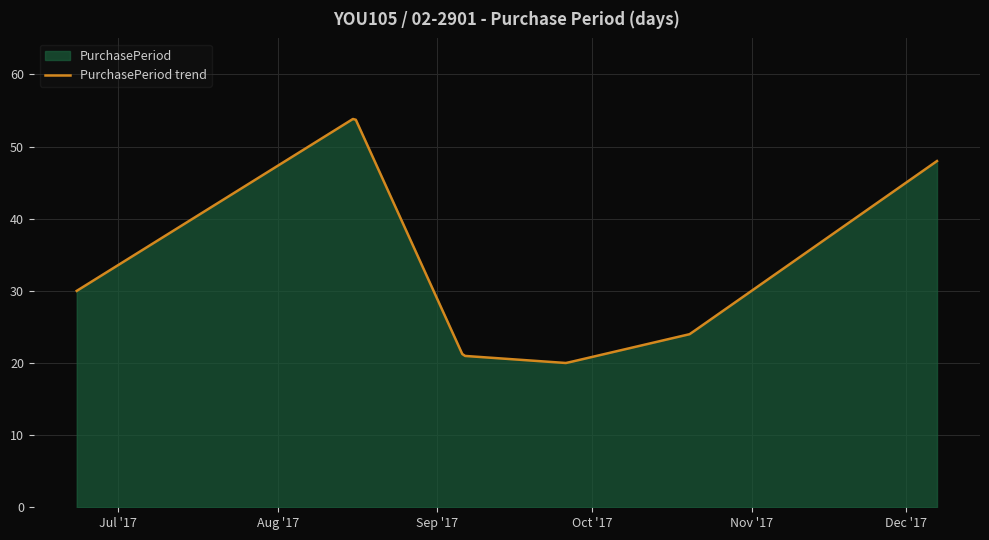

What is the change in value from 2017-08-16 to 2017-09-26?

-34